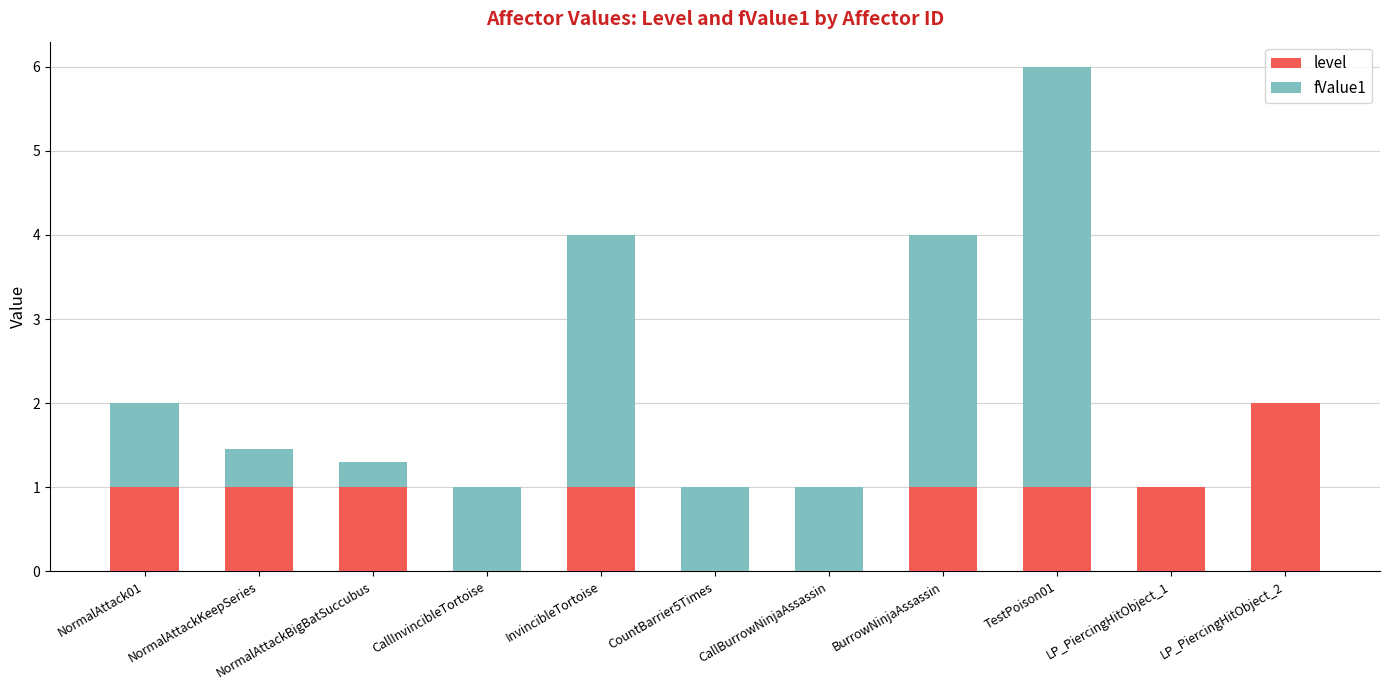

The value of level at TestPoison01 is 0.5. True or false?

False